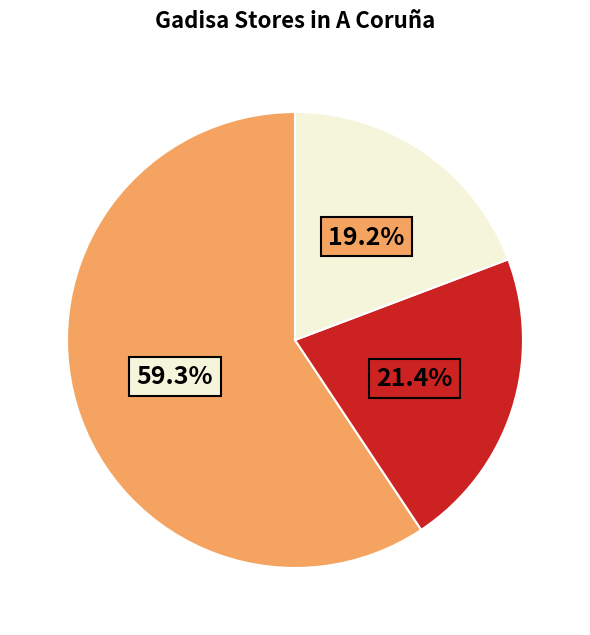

Is there any slice that represents more than half of the pie?

Yes